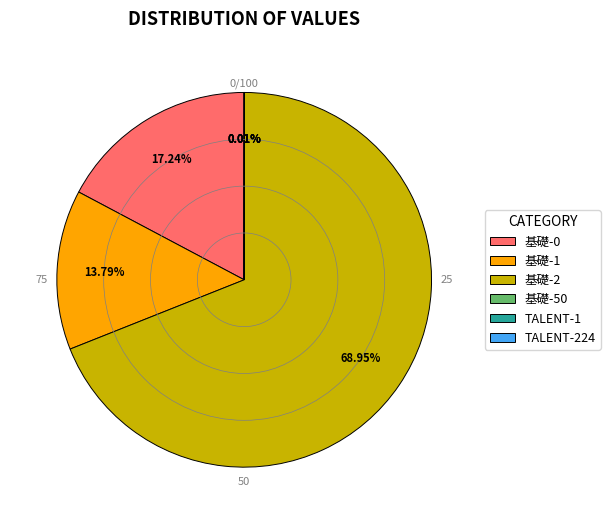

To the nearest percent, what percentage of the pie is 基礎-2?

69%